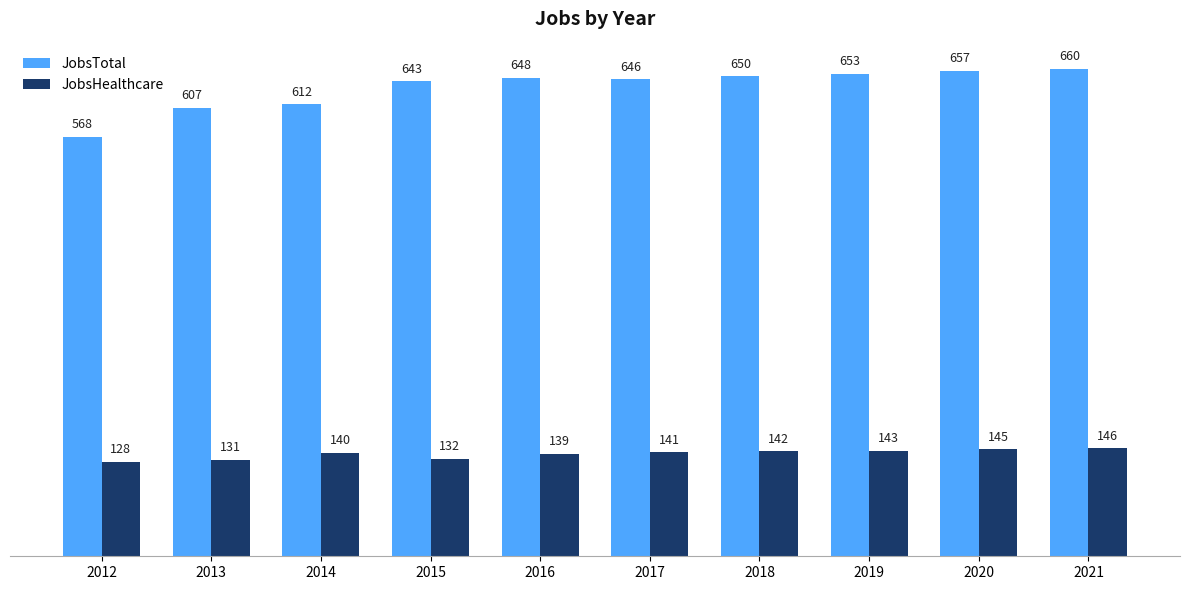

At how many categories does at least one series exceed 449?

10